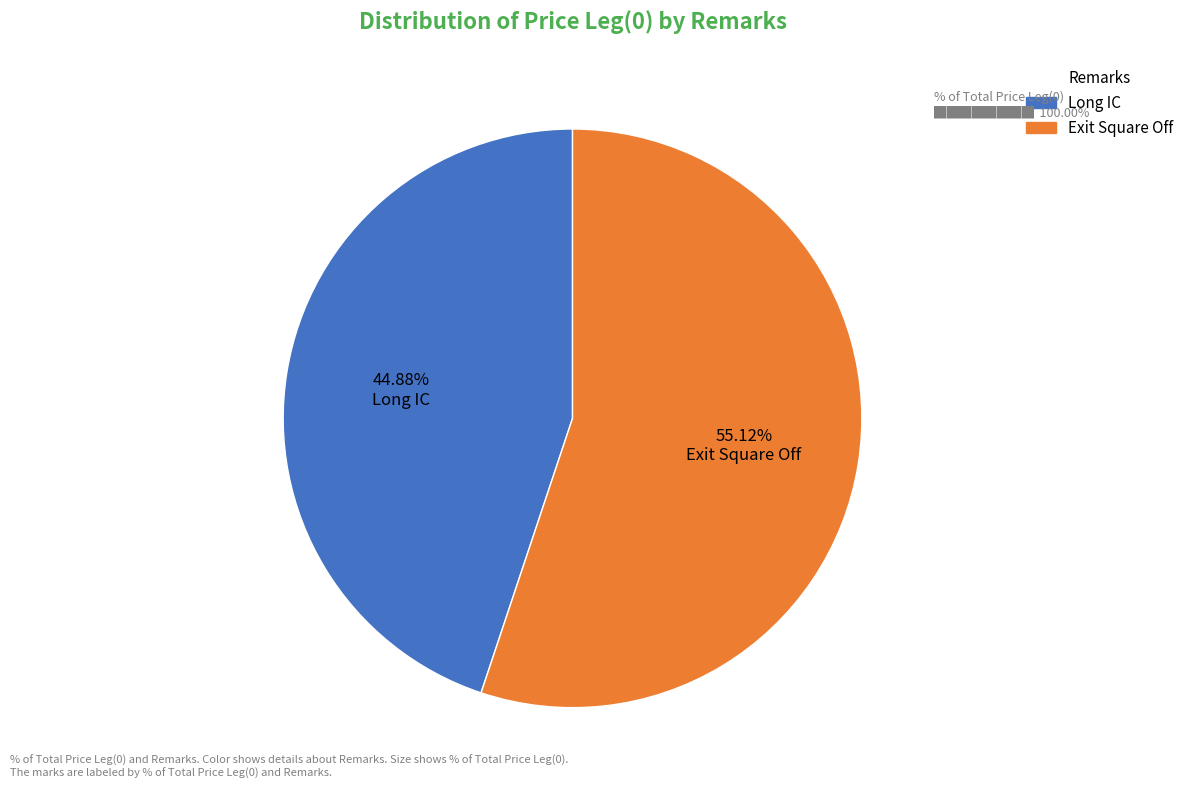

The Long IC slice represents 36% of the pie. True or false?

False